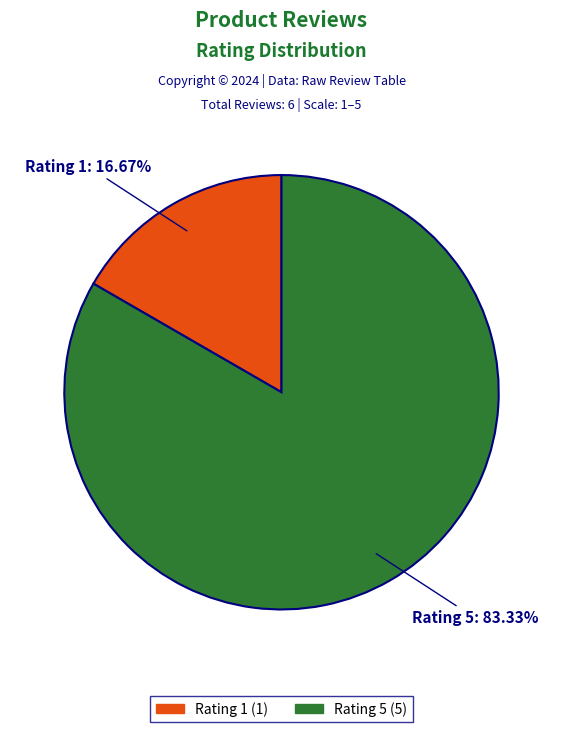

To the nearest percent, what percentage of the pie is Rating 5?

83%